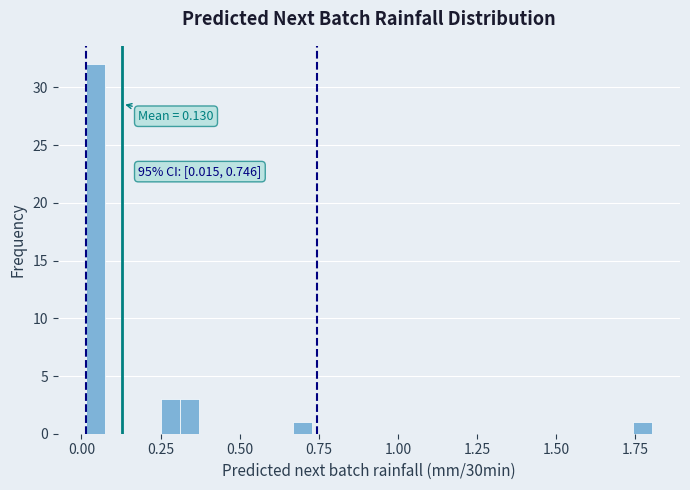

Read against the x-axis, roughly where is the centre of the tallest bar?

0.05